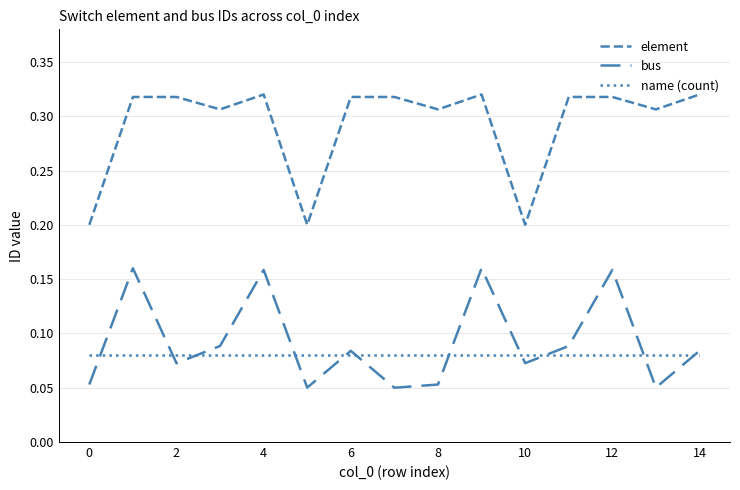

In element, how many points are higher than both neighbors (excluding endpoints)?

5